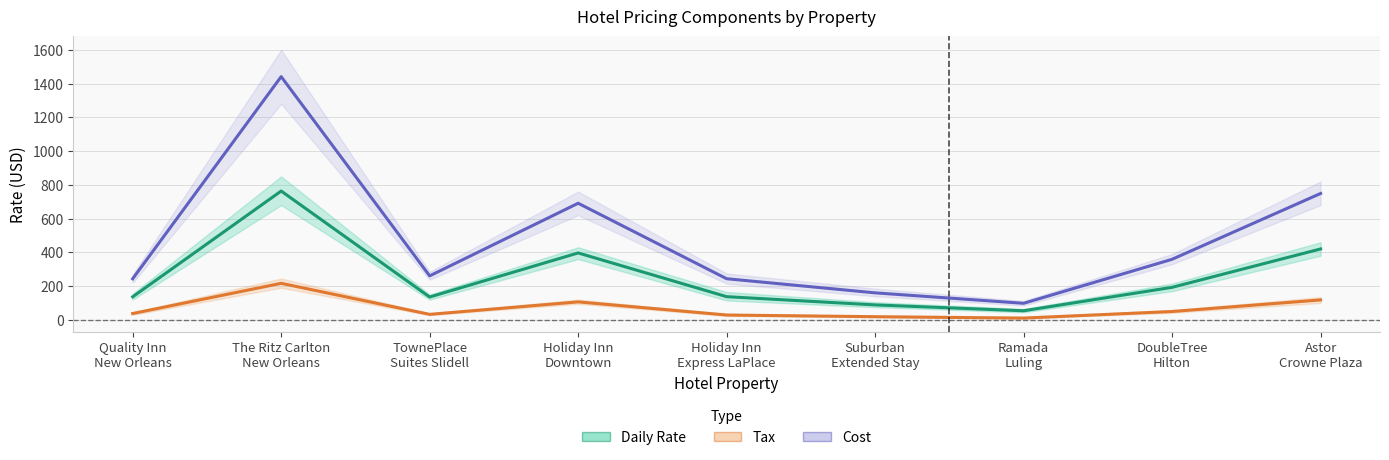

Which series has the largest total across all categories?

Cost